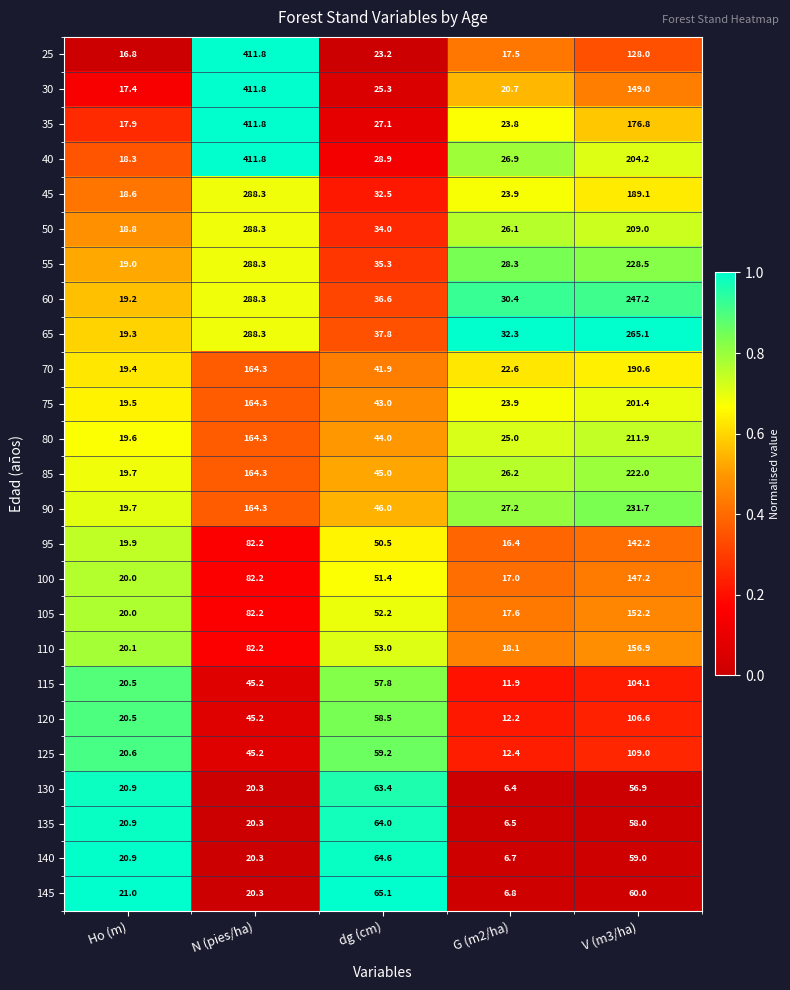

What is the difference between the highest and lowest values at N (pies/ha)?

391.5